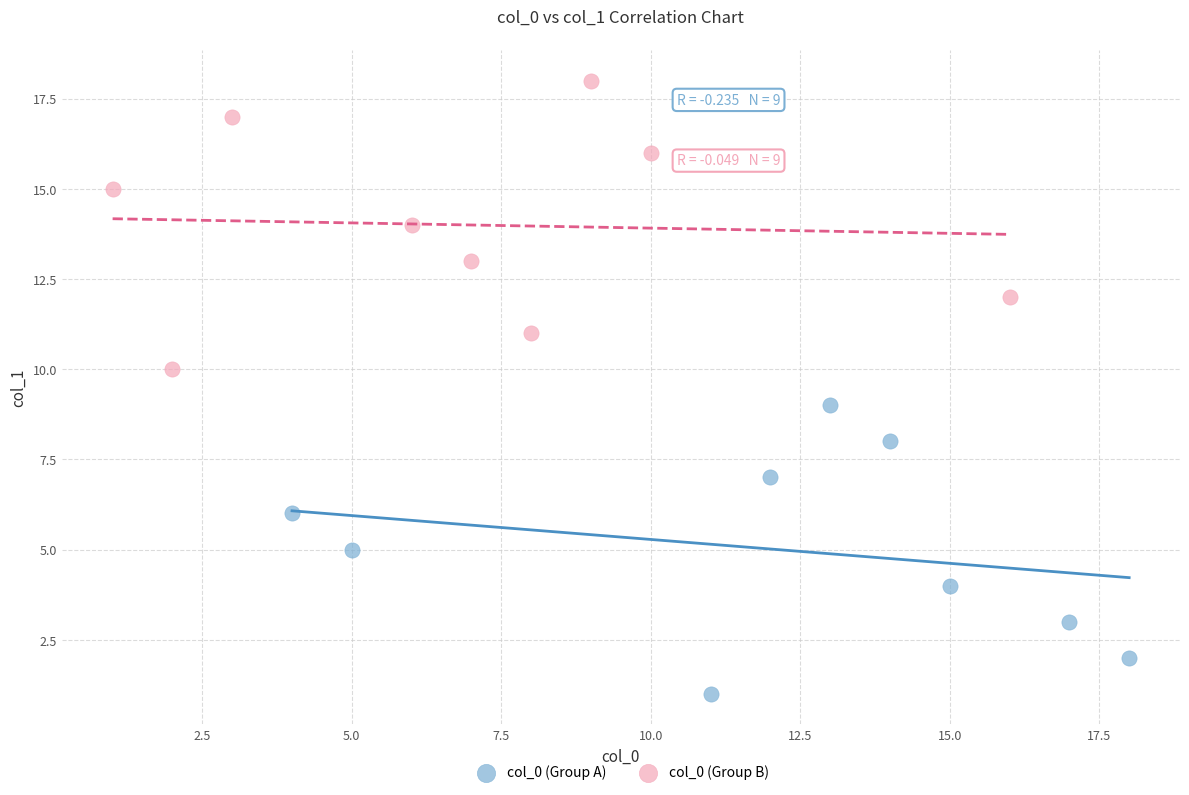

Which series contains the lowest Y value?

col_0 (Group A)